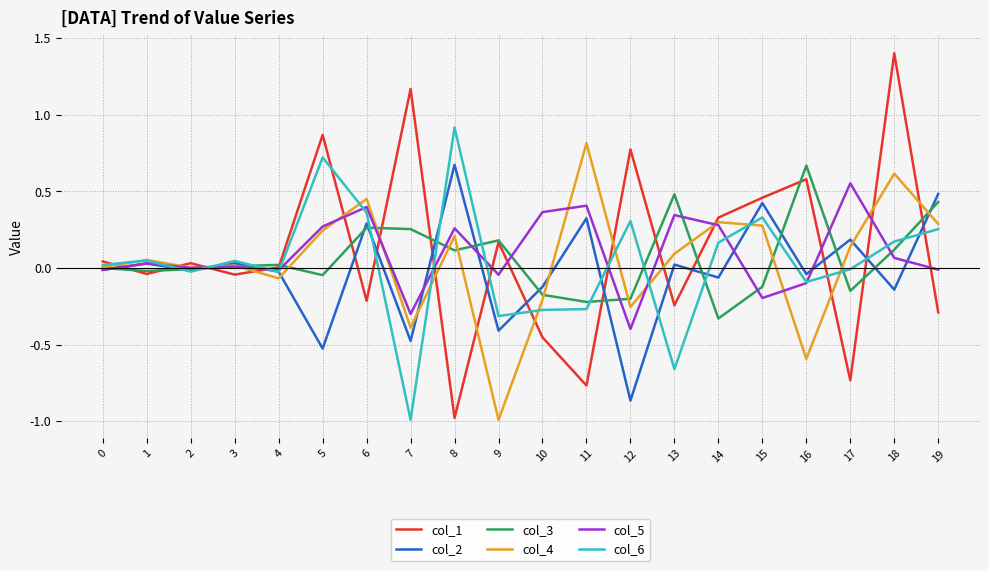

Rank the series at 12 from lowest to highest value.

col_2, col_5, col_4, col_3, col_6, col_1